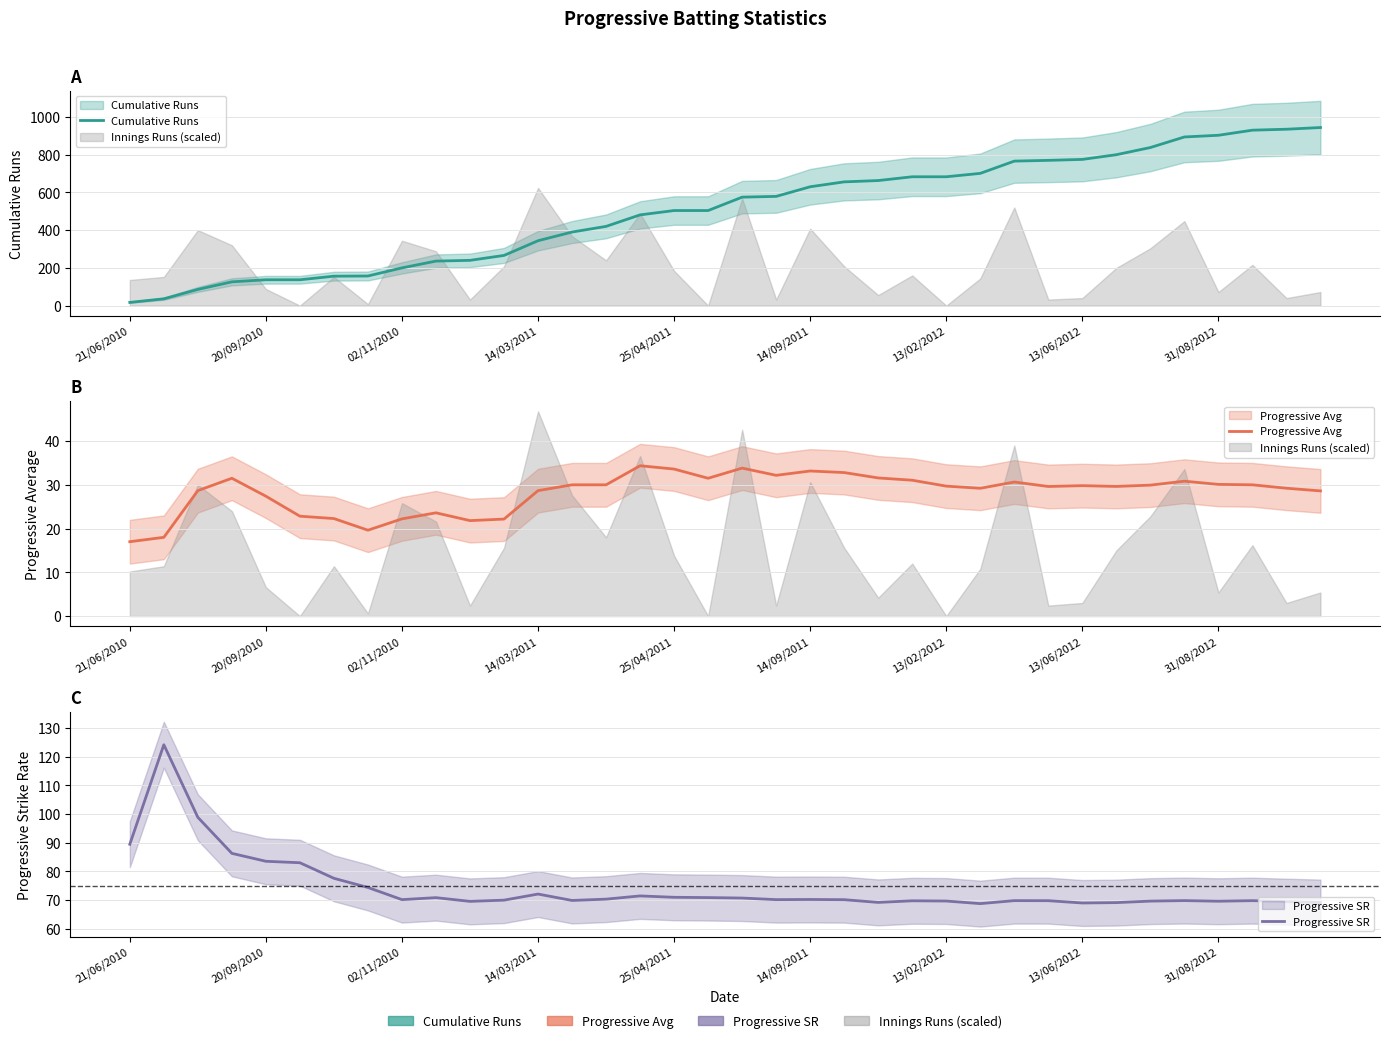

Between 13/02/2012 and 31/08/2012, which series saw the biggest shift?

Cumulative Runs